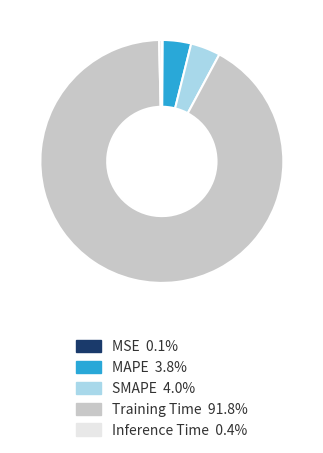

Combined, do Training Time 91.8% and Inference Time 0.4% account for over 50%?

Yes